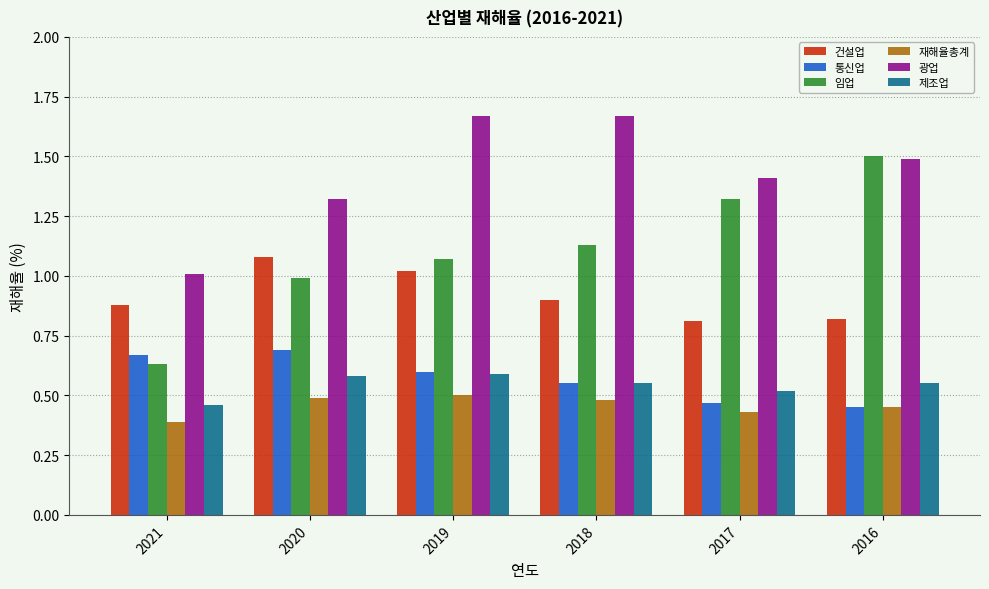

The value of 임업 at 2020 is 1.0. True or false?

True